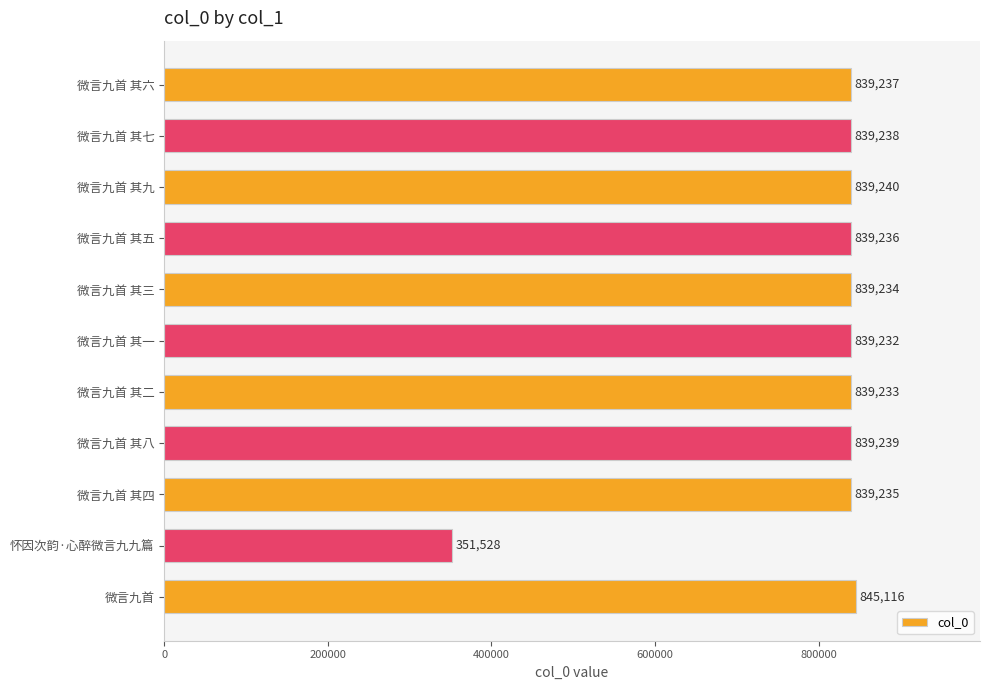

At which label is the value closest to 598322?

微言九首 其一